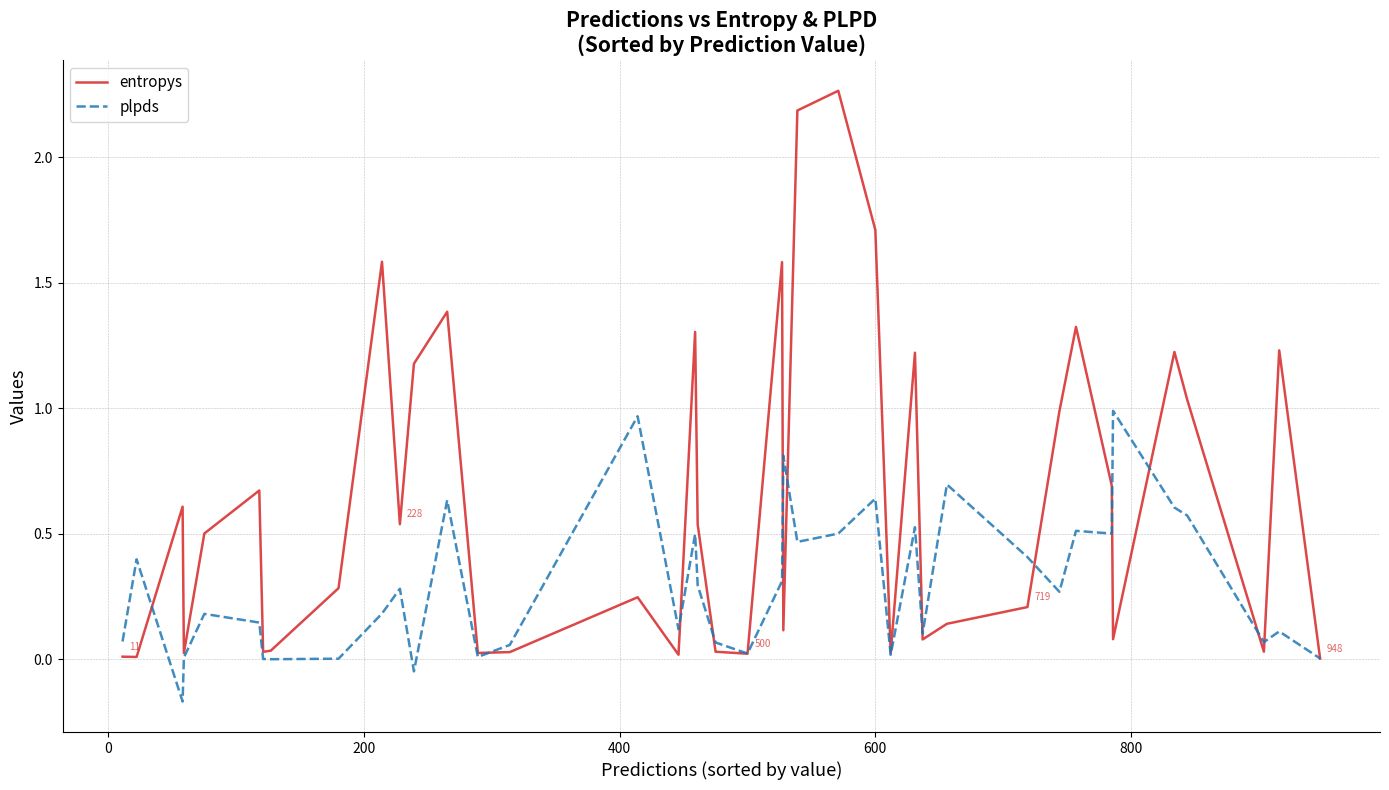

Which series has the largest total across all categories?

entropys